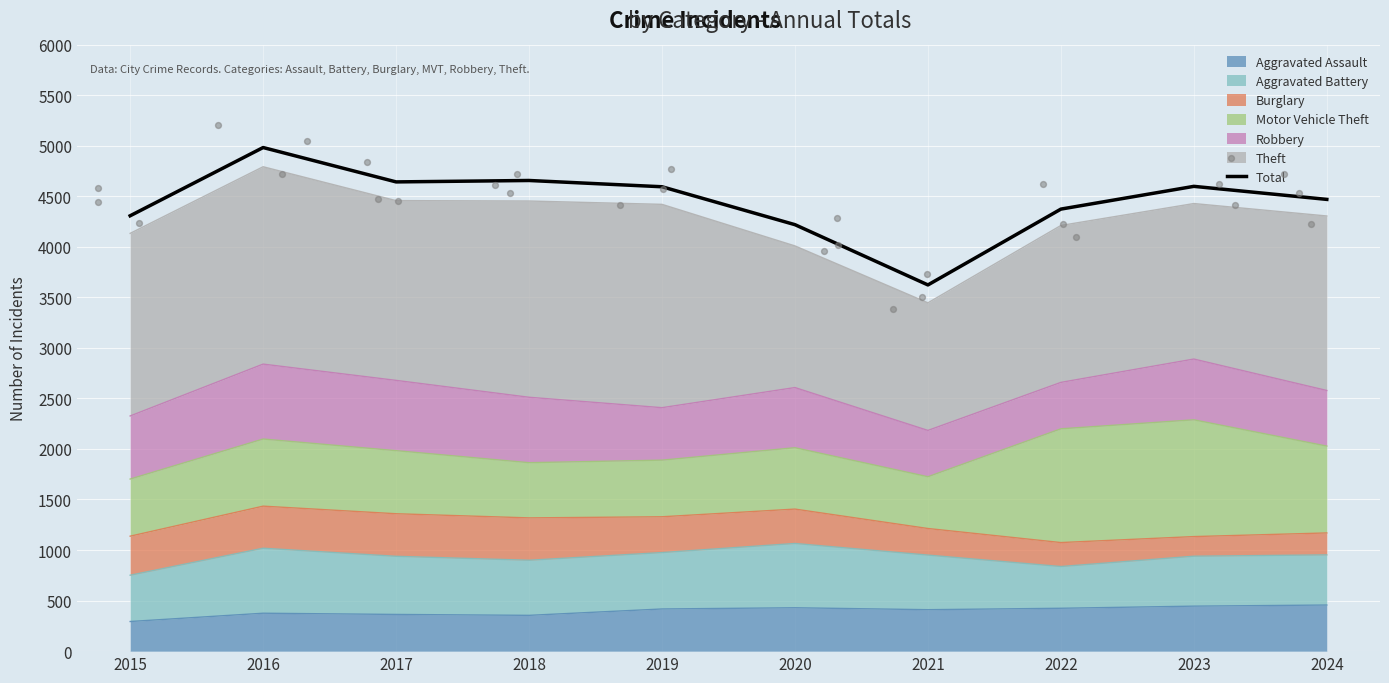

What is the ratio of the value at 2024 to the value at 2018?

1.0